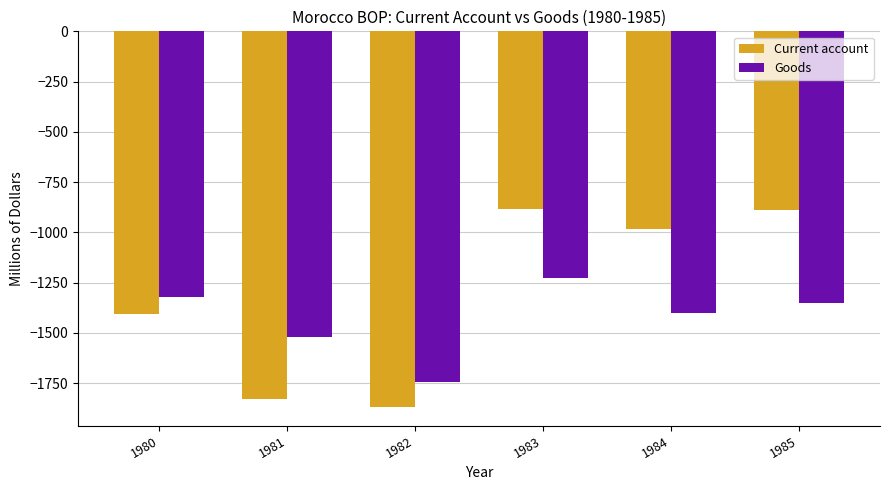

At which label does Goods first exceed -1353?

1980